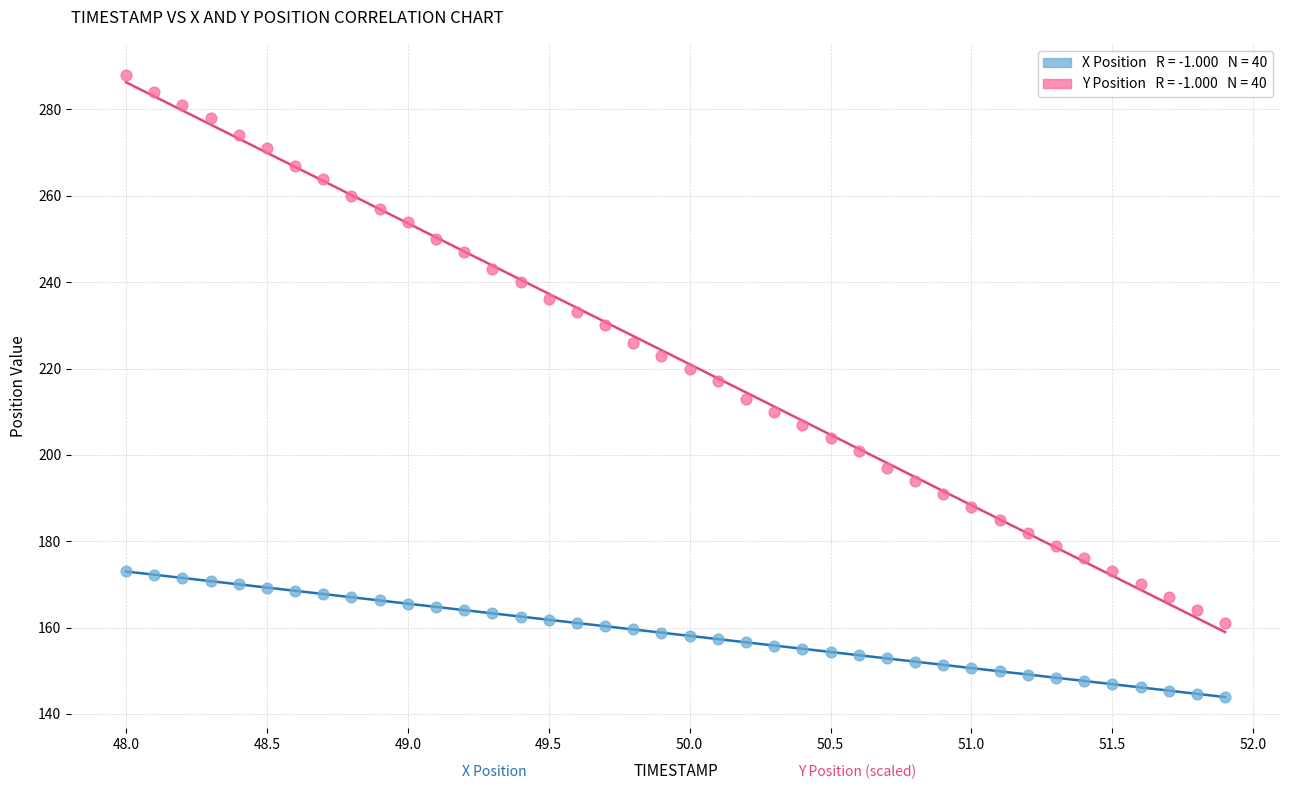

Across all data points, what is the range of Y values (max minus min)?

144.1